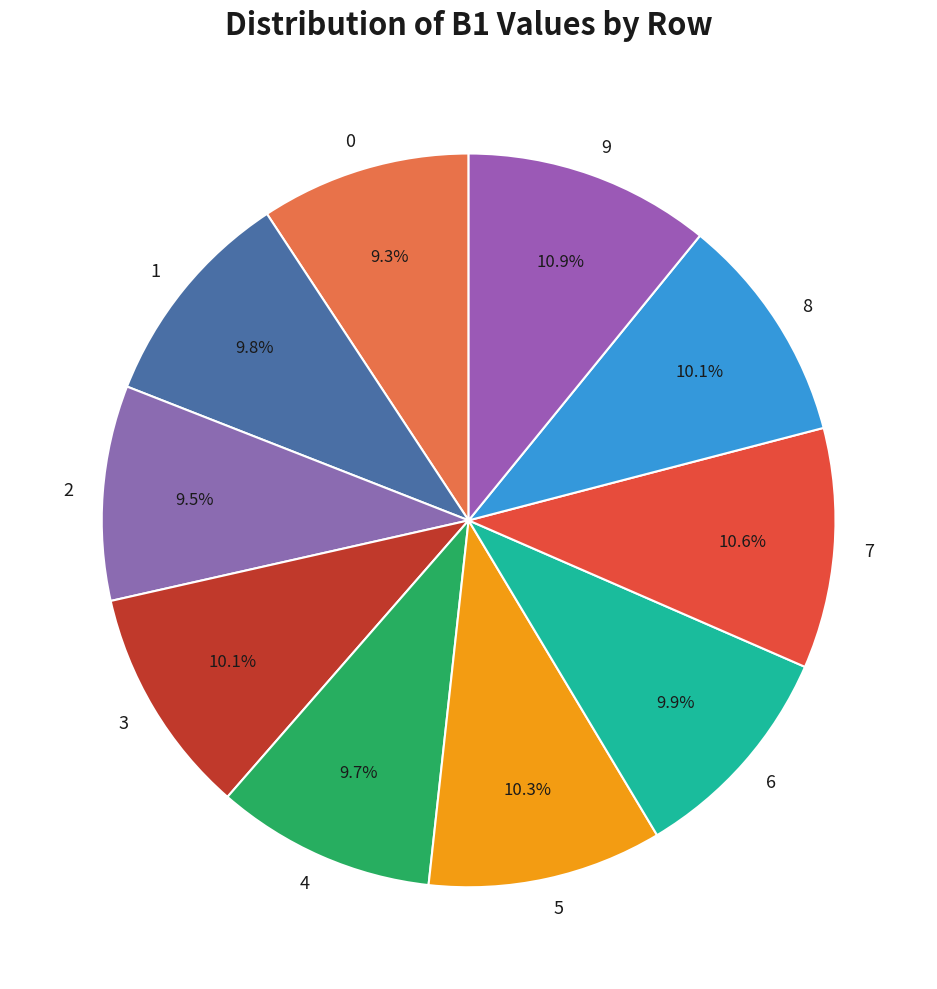

What is the ratio of the value at 9 to the value at 2?

1.1